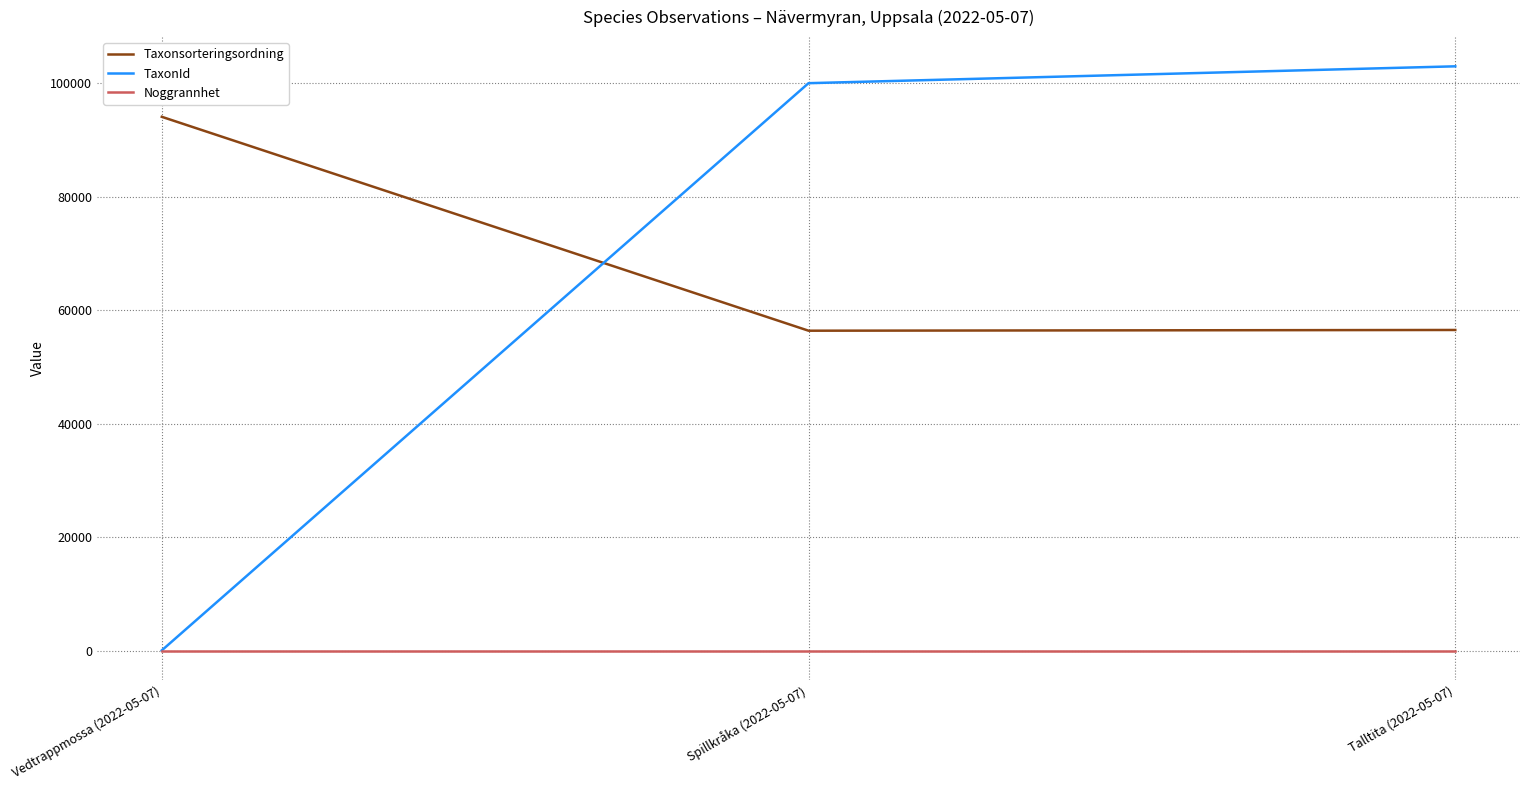

The value of Taxonsorteringsordning at Spillkråka (2022-05-07) is 56411. True or false?

True